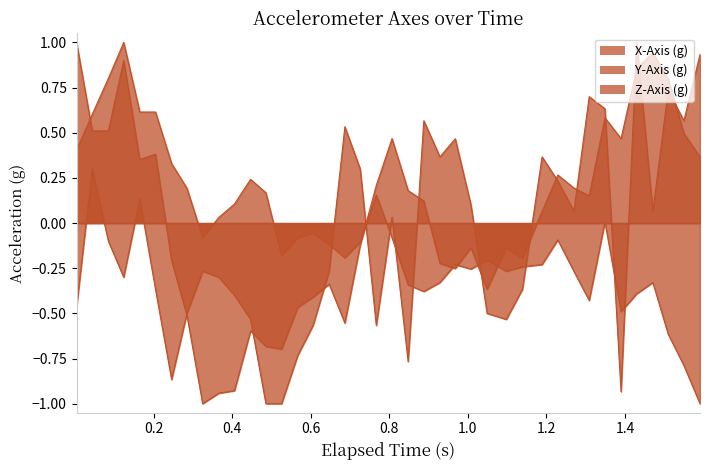

What is the maximum value for Z-Axis (g)?

1.0